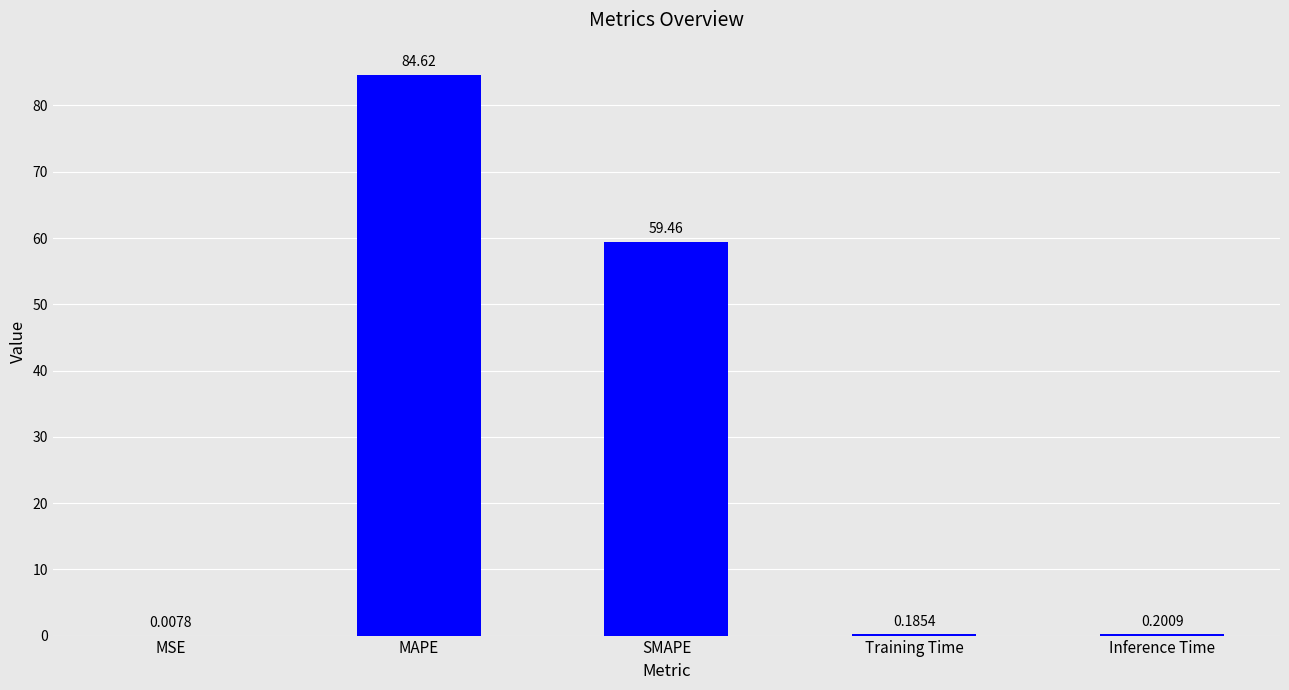

Which label corresponds to the largest value in the chart?

MAPE